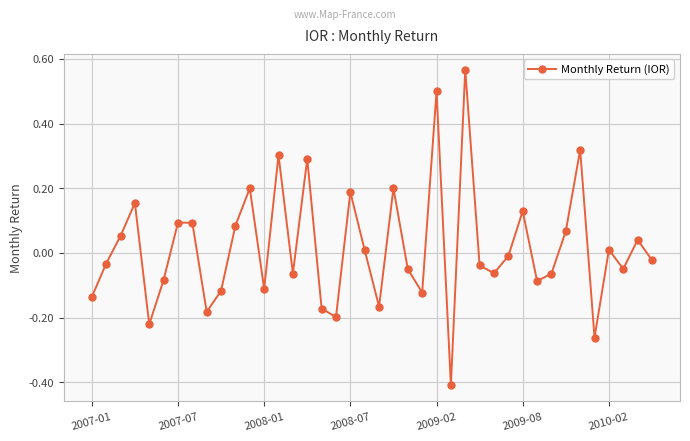

Does the chart display data point markers on the line(s)?

Yes